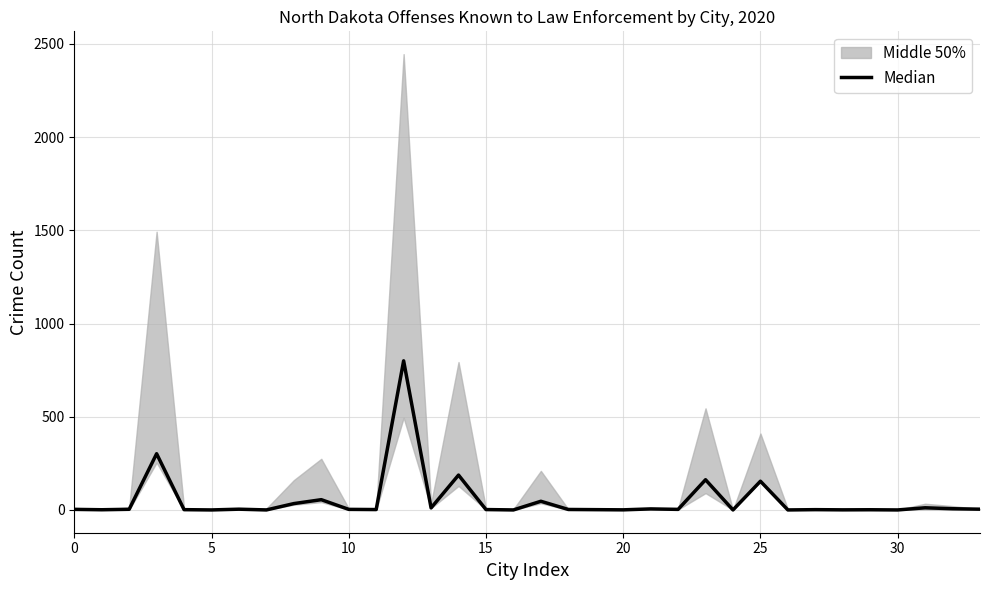

How many values are above zero?

28